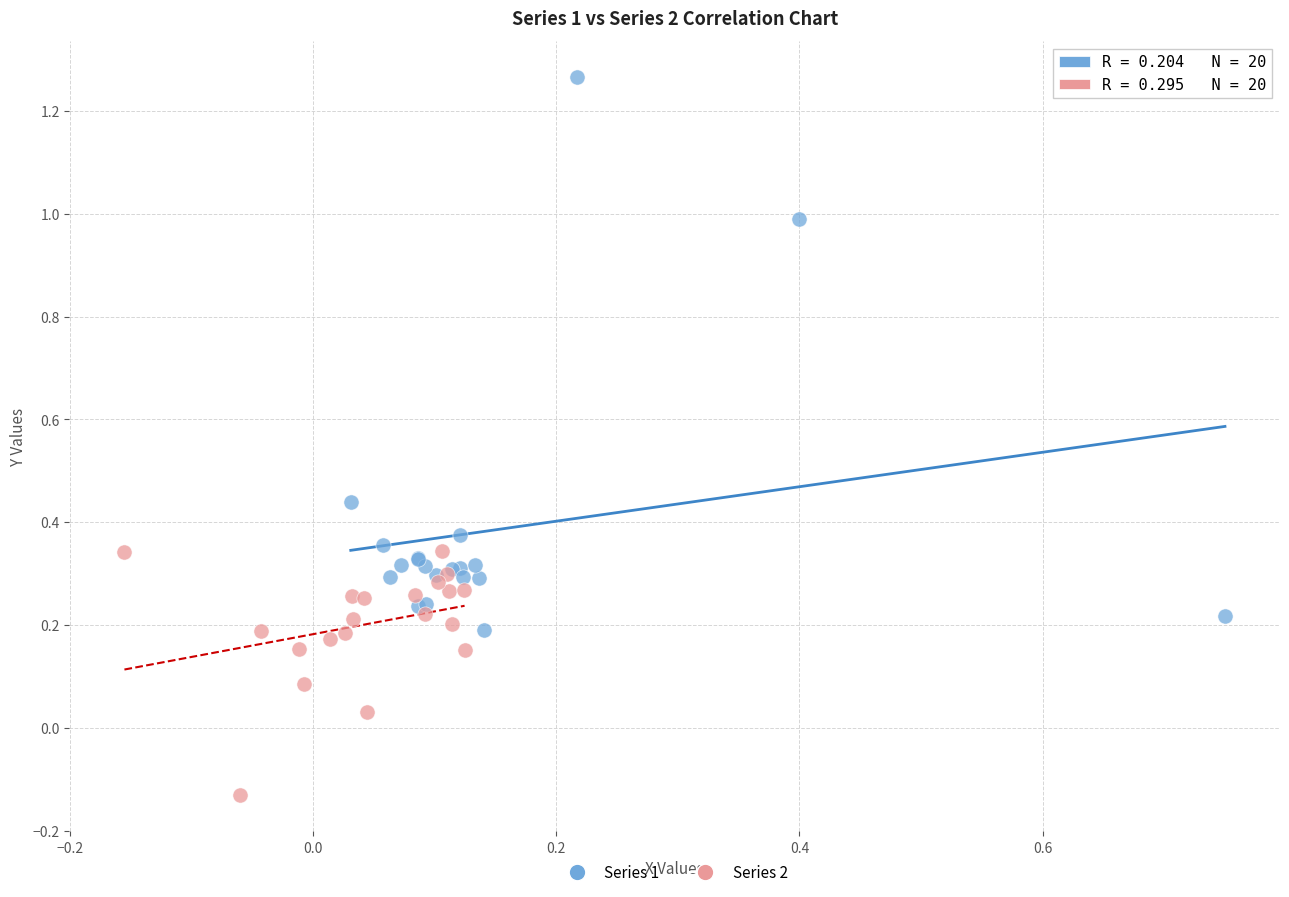

Which series reaches the maximum Y coordinate?

Series 1